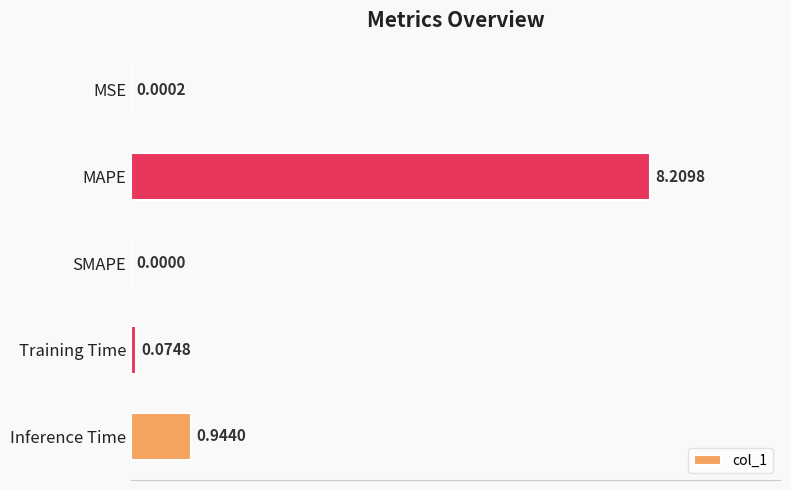

Which label corresponds to the largest value in the chart?

MAPE